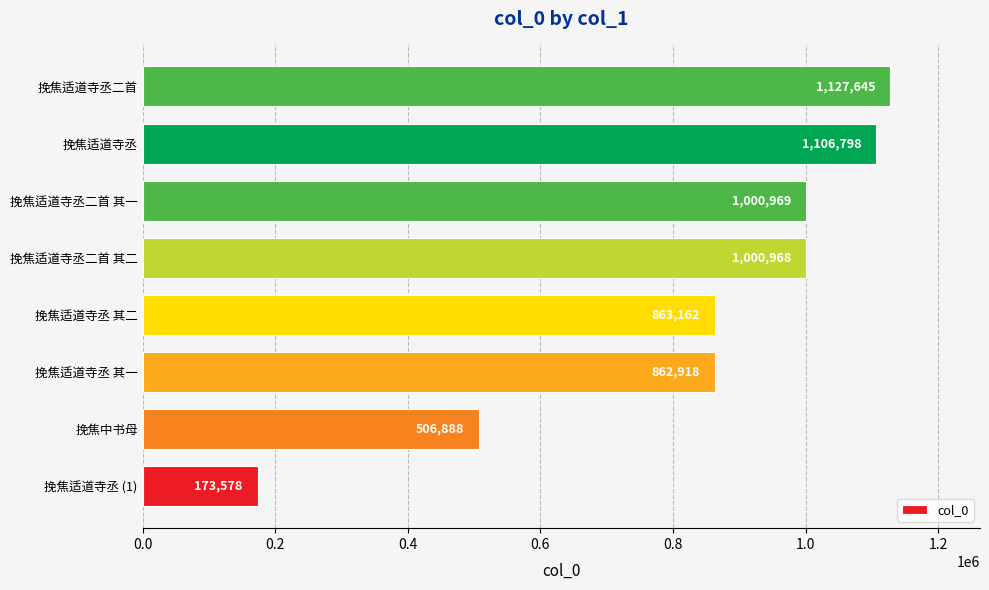

Where is the data nearest to the value 650611?

挽焦中书母